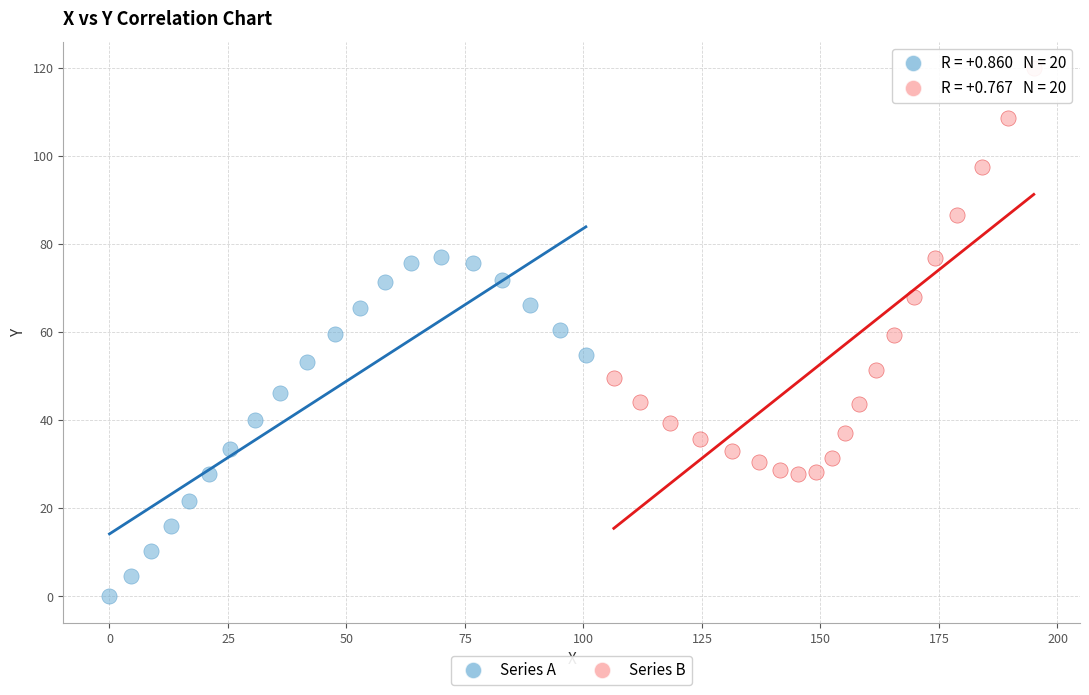

Which series reaches the minimum Y coordinate?

Series A